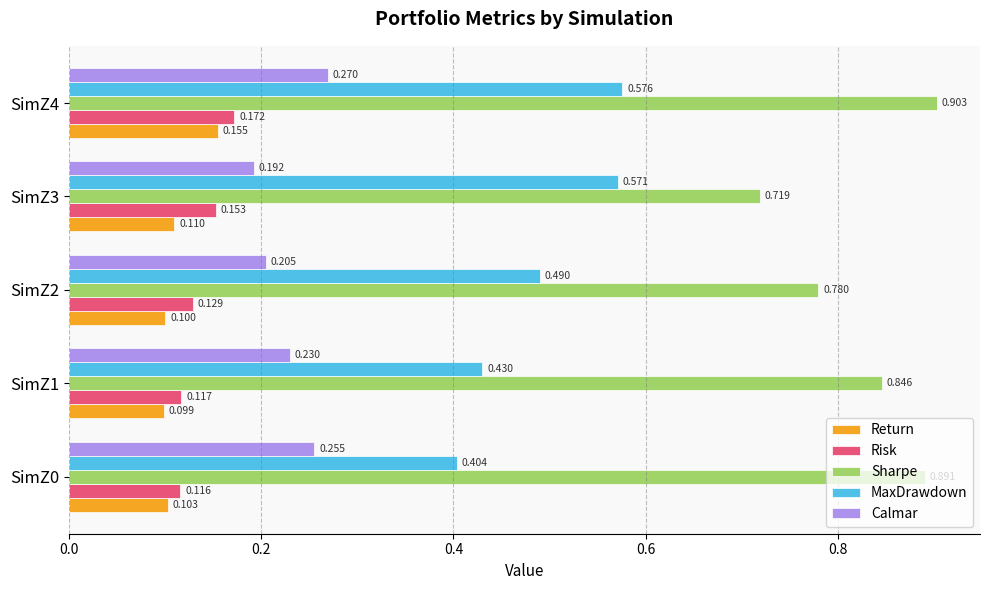

At which label does Return reach its peak?

SimZ4